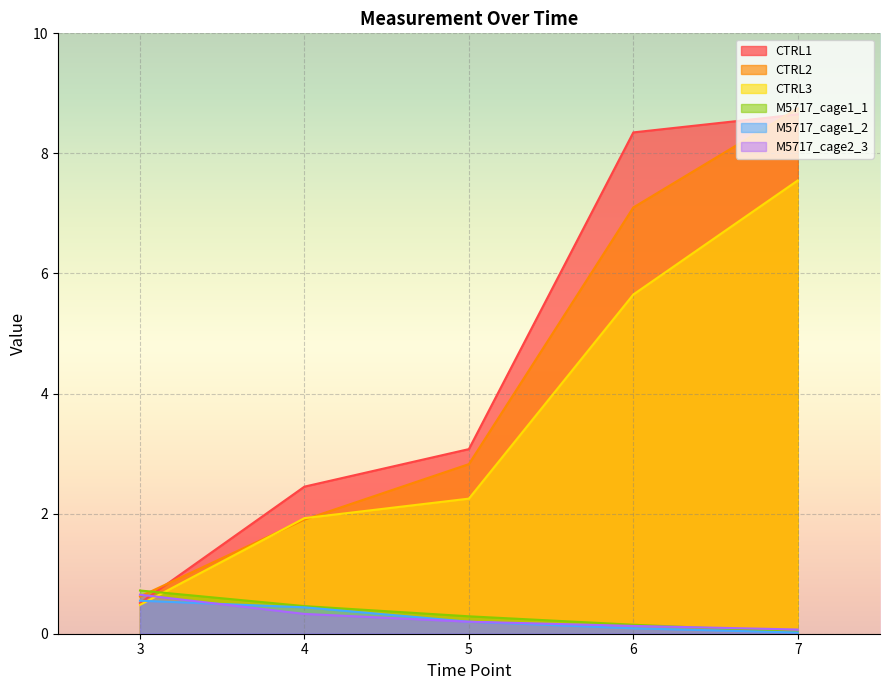

What is the maximum value shown in the chart?

8.8